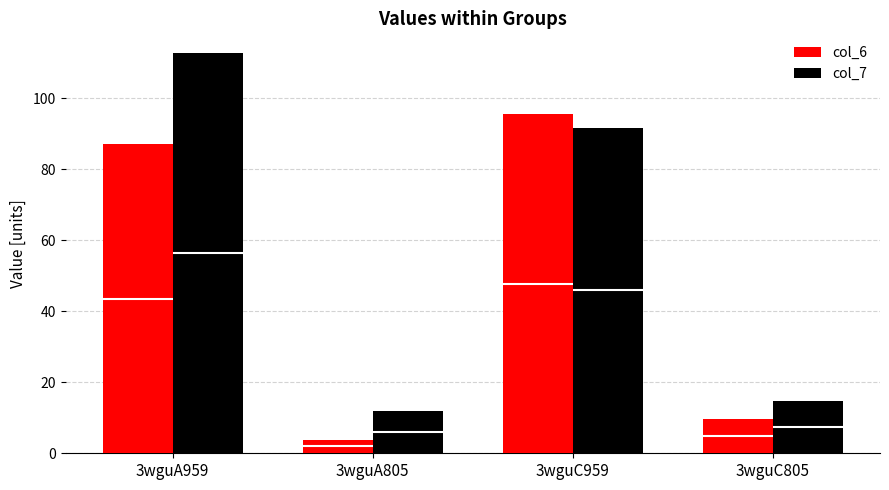

What is the difference between the maximum and minimum values in the col_6 series?

91.8